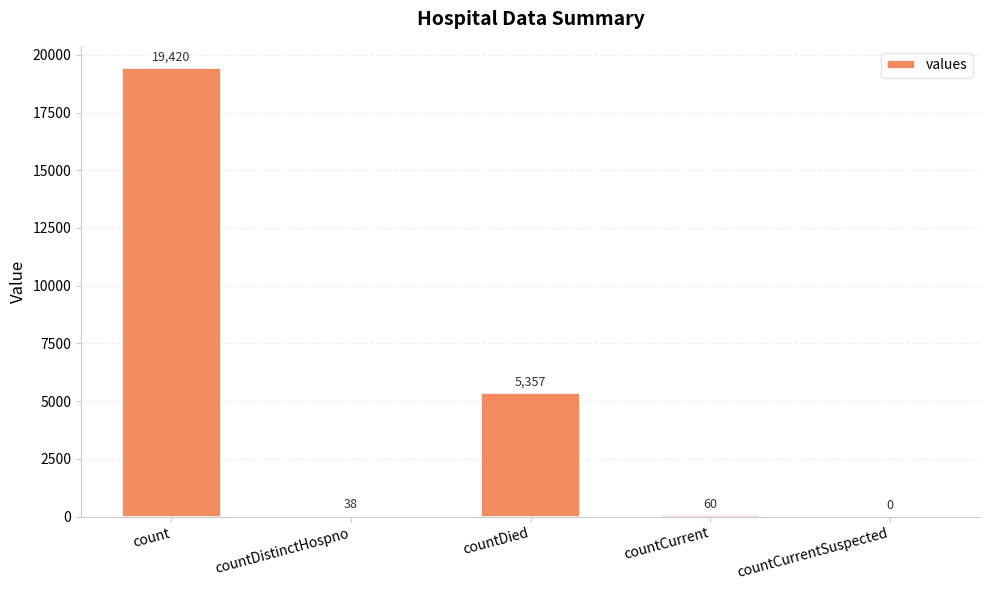

What value does the data have at countDistinctHospno?

38